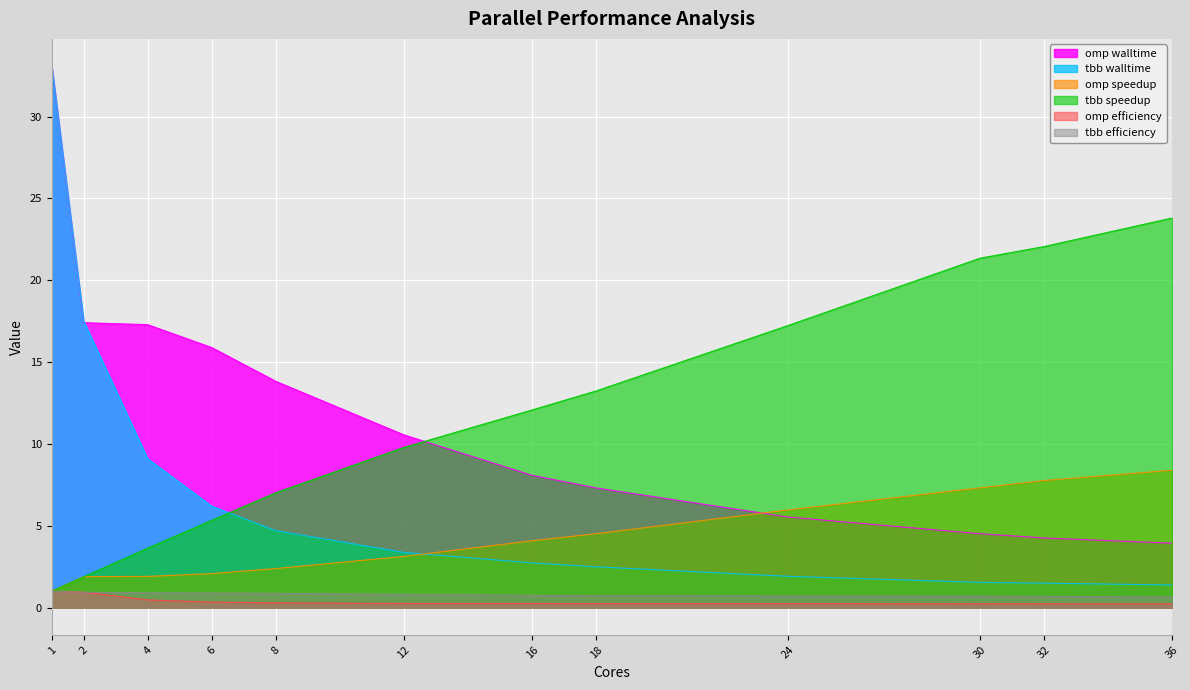

How many distinct data groups are displayed?

6